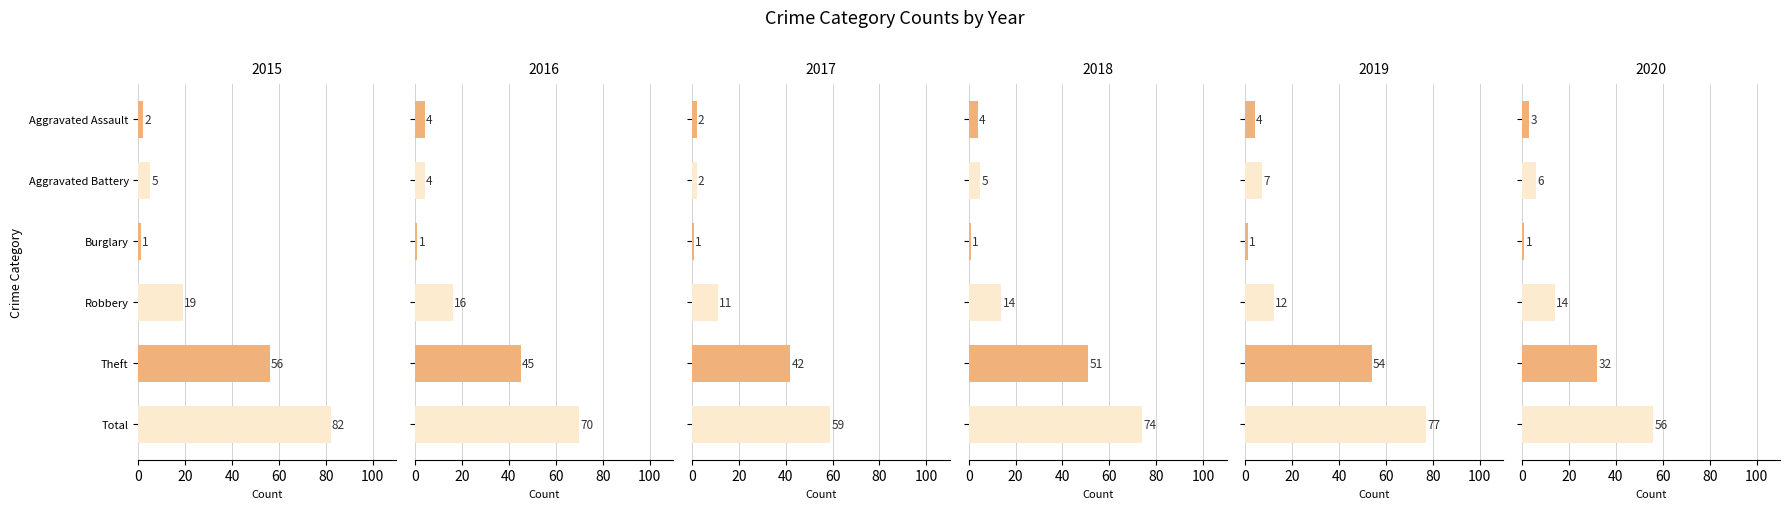

Reading right to left, list all the values displayed in this chart.

2015: 82	56	19	1	5	2
2016: 70	45	16	1	4	4
2017: 59	42	11	1	2	2
2018: 74	51	14	1	5	4
2019: 77	54	12	1	7	4
2020: 56	32	14	1	6	3